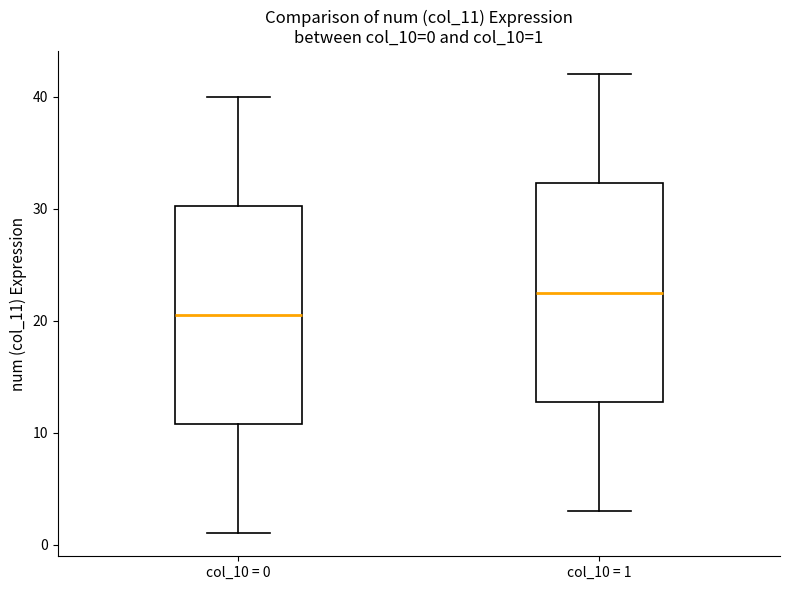

Which box's median line is the lowest?

col_10 = 0